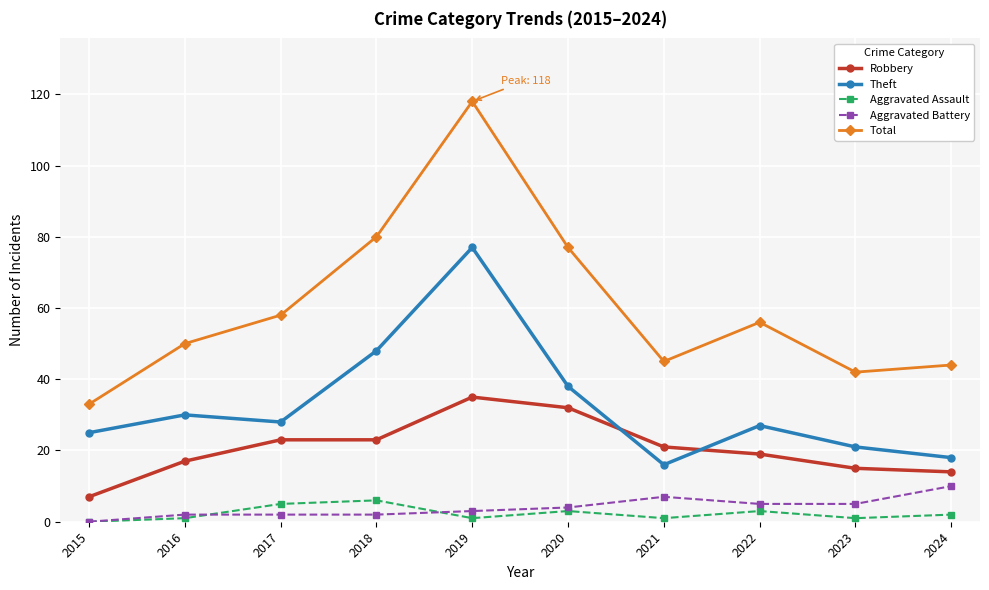

What value does the Aggravated Assault series have at 2020?

3